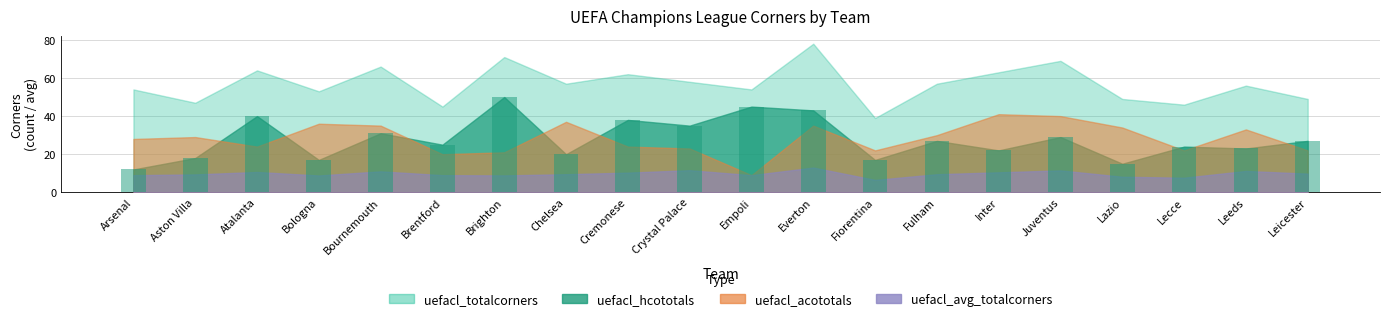

Reading right to left, what are all the values shown in this chart?

Leicester=27	Leeds=23	Lecce=24	Lazio=15	Juventus=29	Inter=22	Fulham=27	Fiorentina=17	Everton=43	Empoli=45	Crystal Palace=35	Cremonese=38	Chelsea=20	Brighton=50	Brentford=25	Bournemouth=31	Bologna=17	Atalanta=40	Aston Villa=18	Arsenal=12